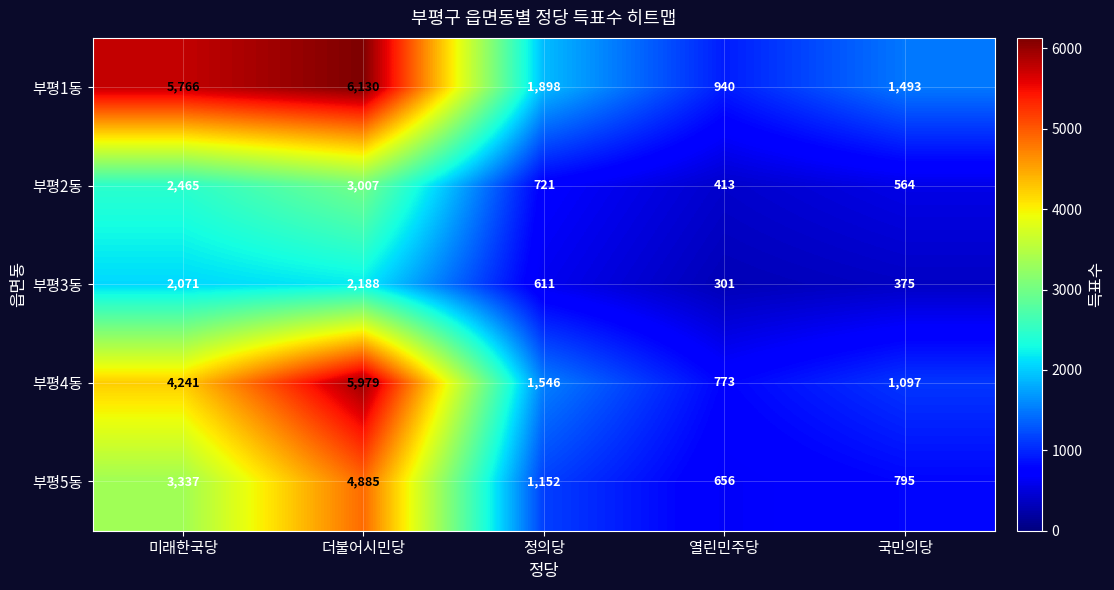

How many categories are shown in the chart?

5